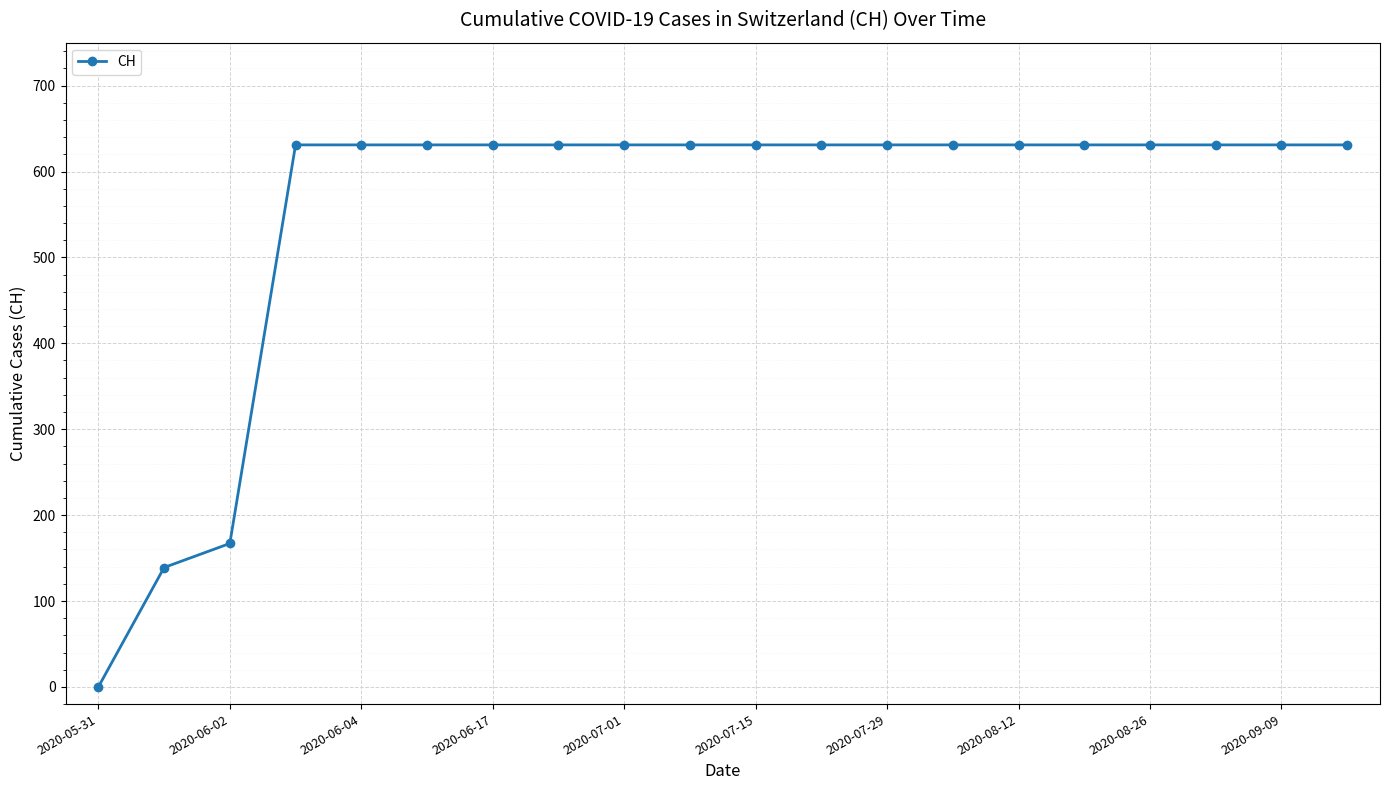

What is the greatest value displayed?

631